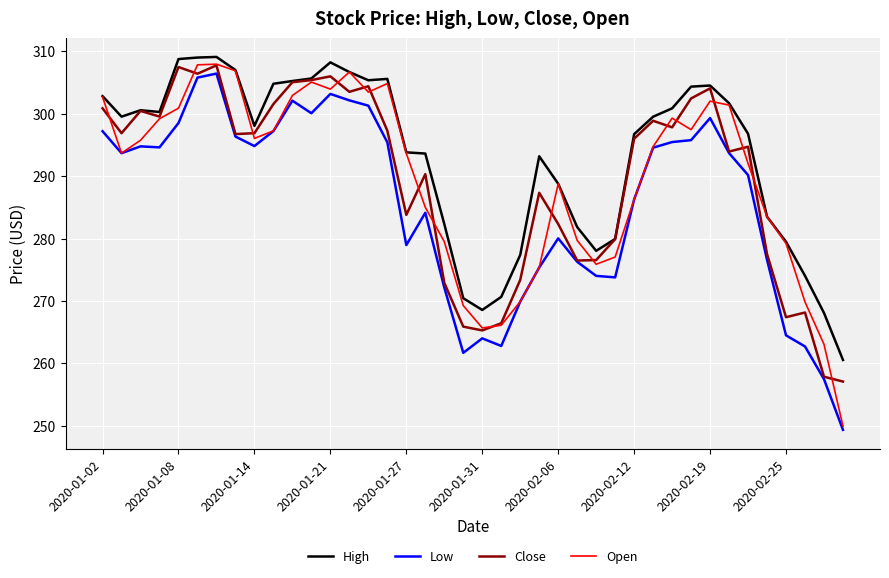

Count the number of categories in the chart.

40